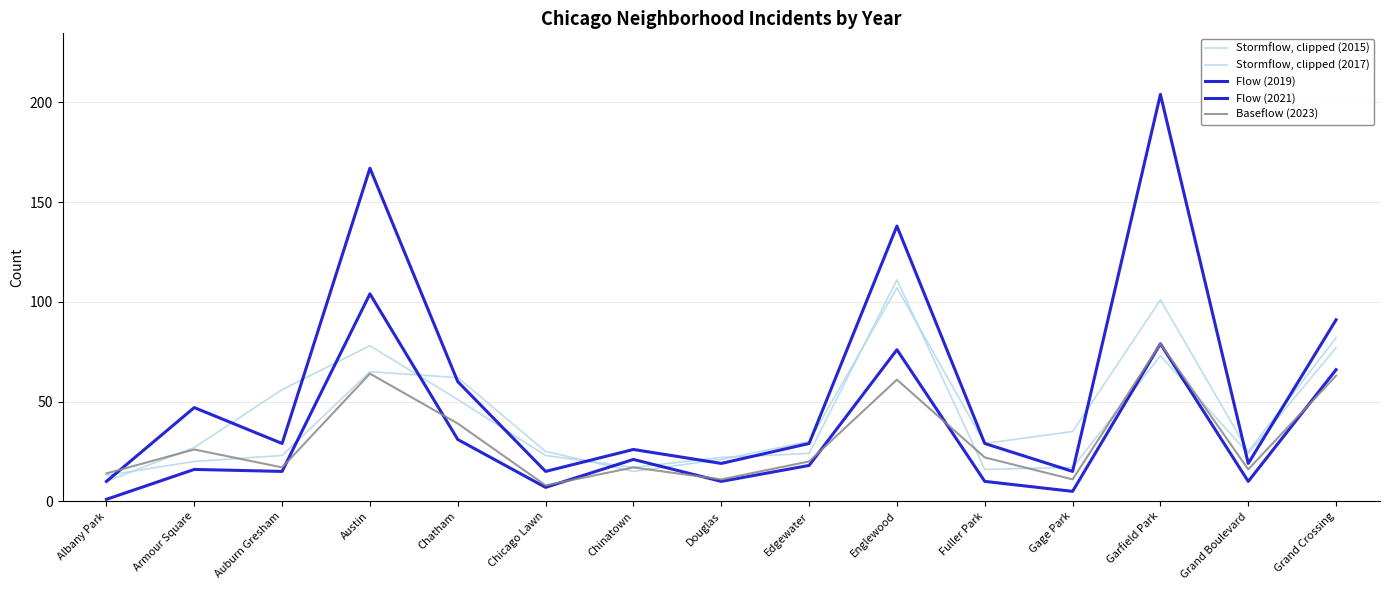

Is this an area chart (filled region under the line)?

No